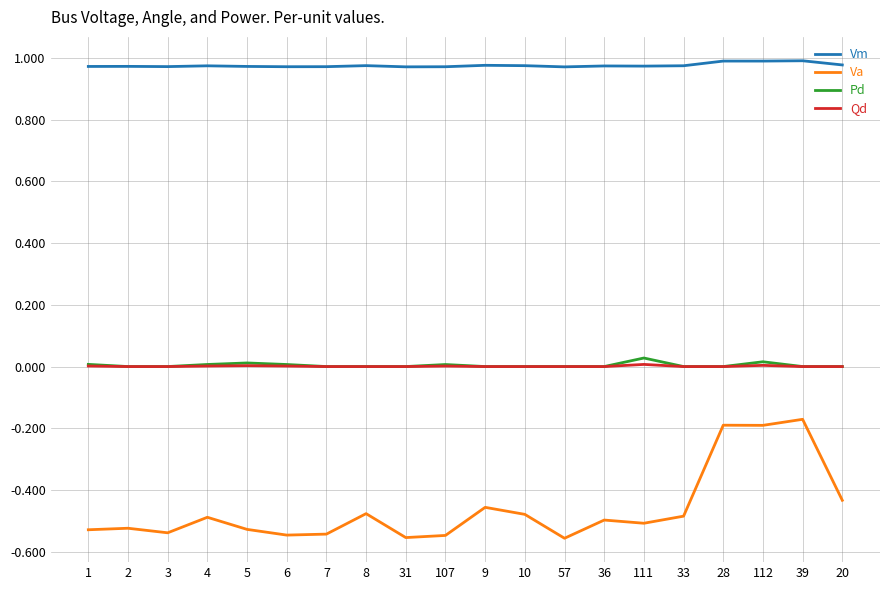

True or false: Vm has a value of 0.3 at 28.

False